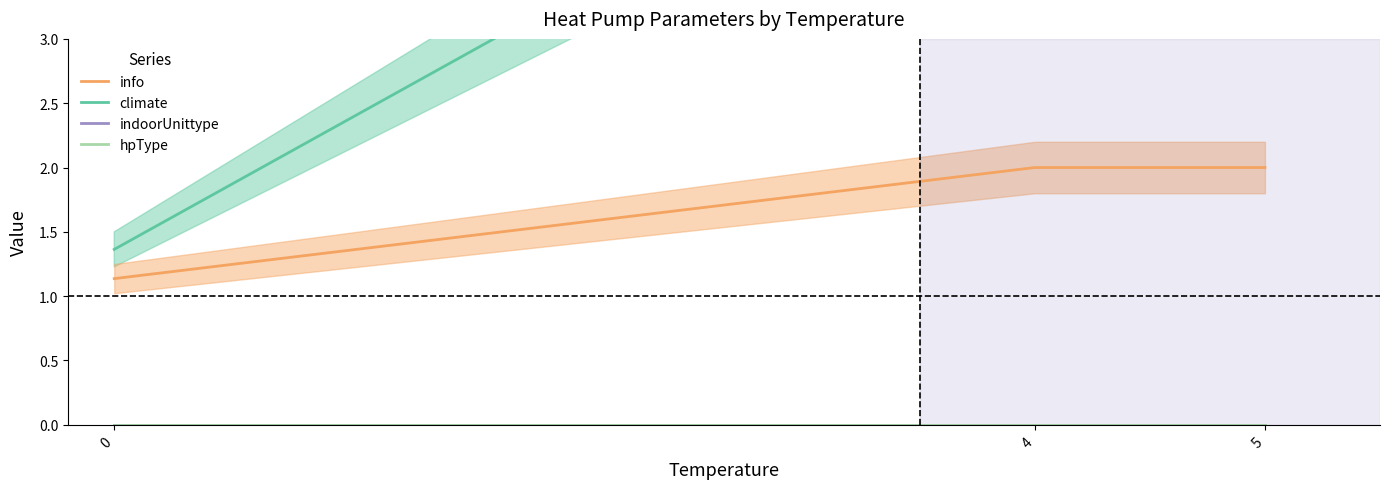

How many info values are between 1 and 2?

6